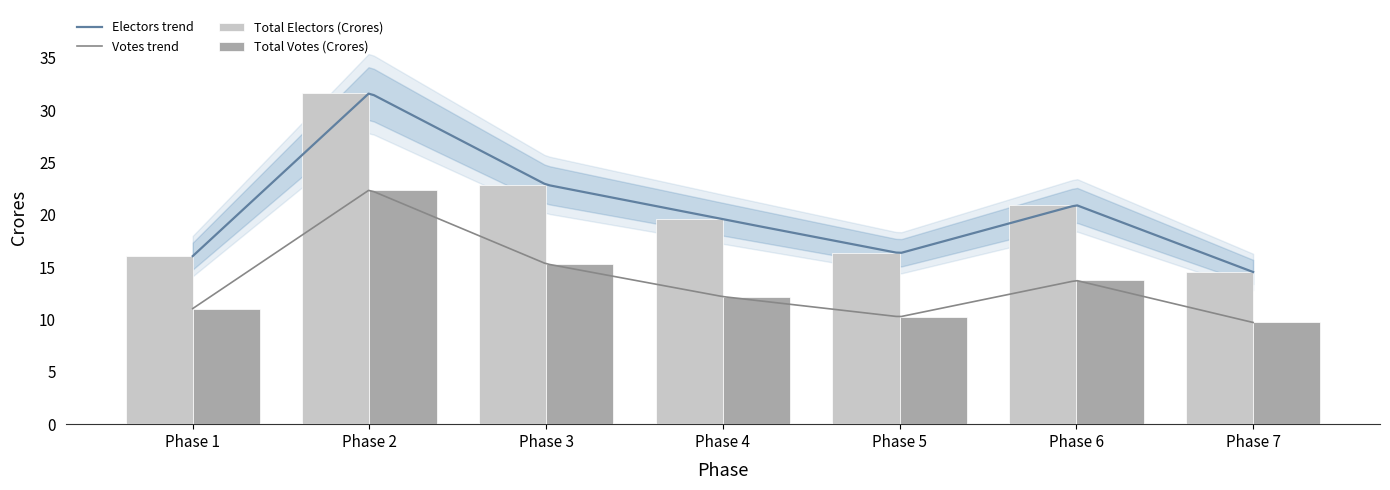

Which has a higher value, Phase 6 or Phase 4?

Phase 6